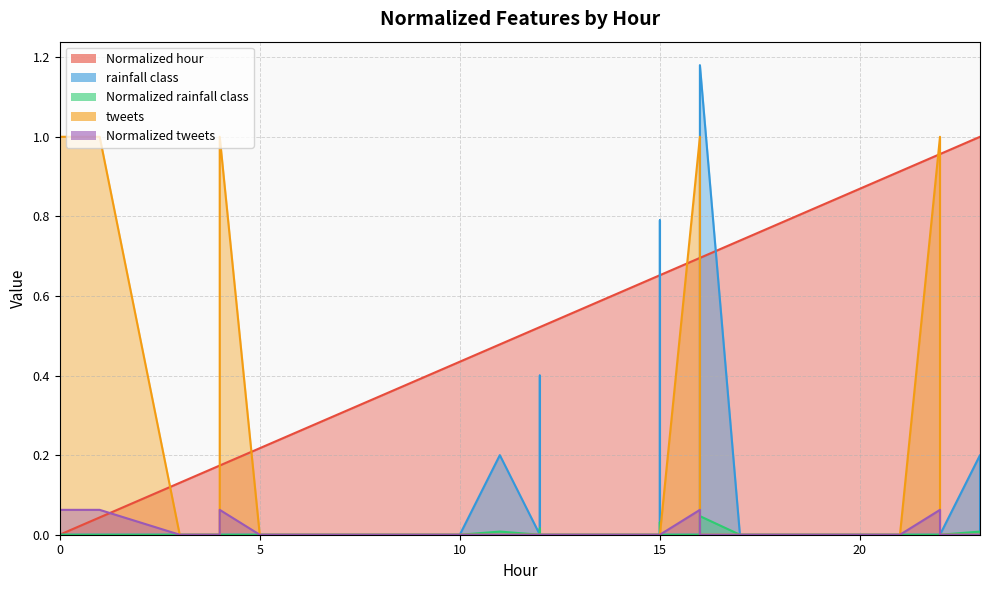

Does the chart display data point markers on the line(s)?

No